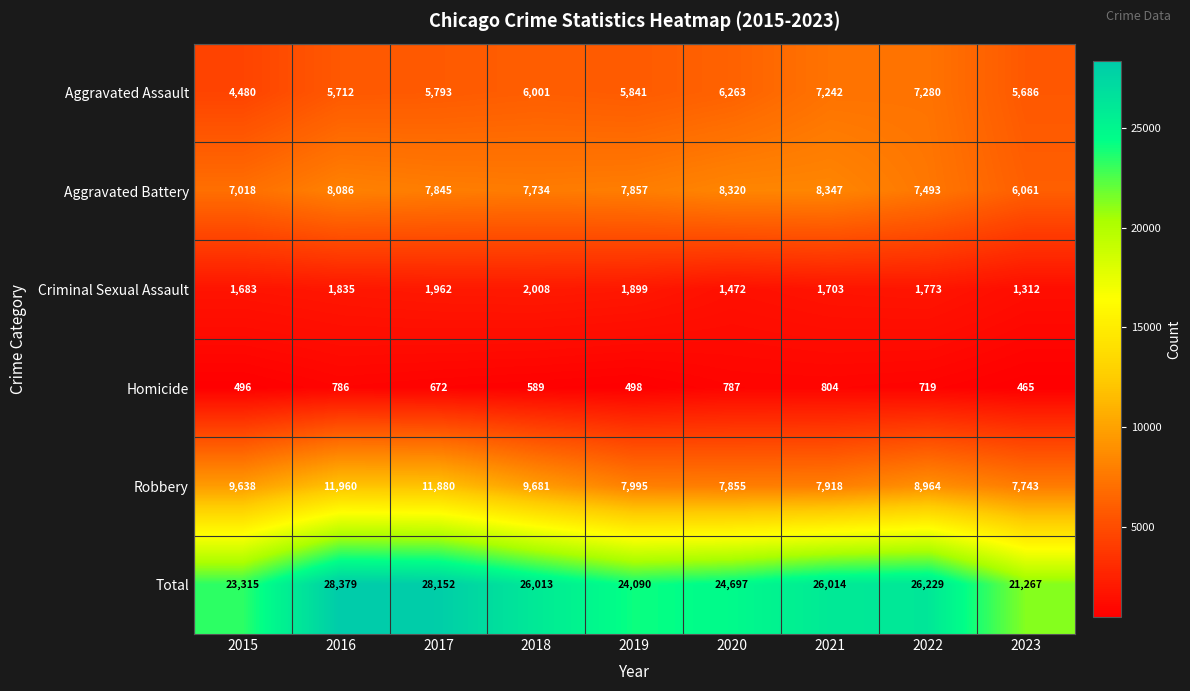

What is the spread (max minus min) of values at 2016?

27593